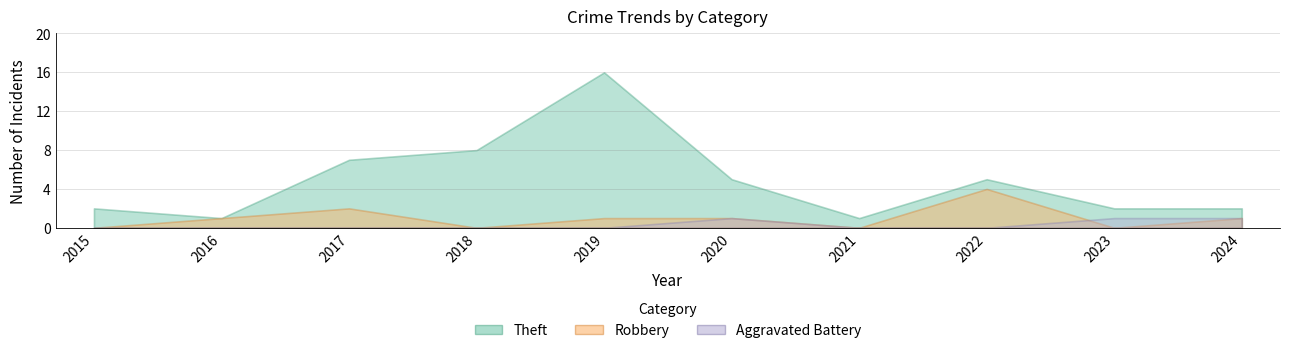

Does the chart display data point markers on the line(s)?

No